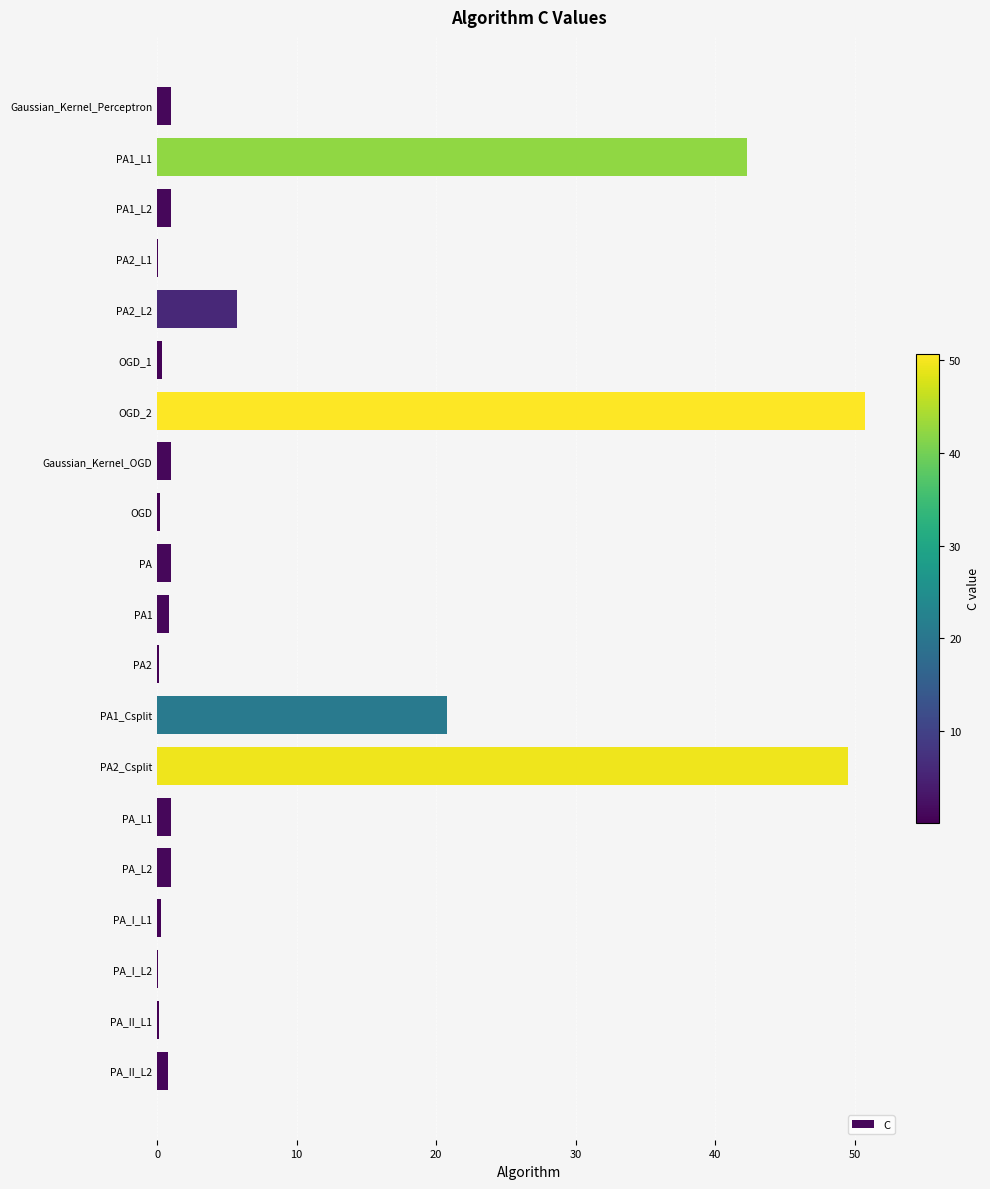

What is the average value?

8.9